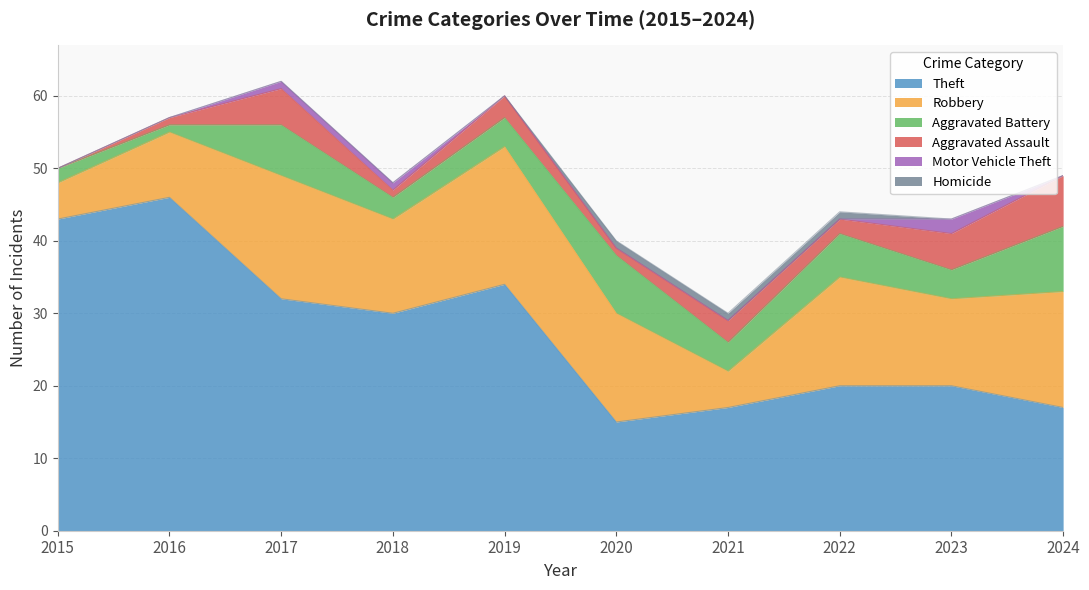

What is the difference between the highest and lowest values at 2020?

15